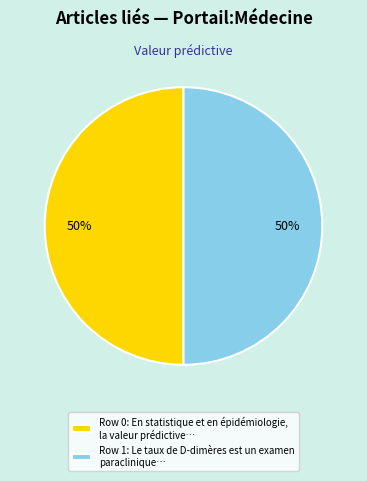

To the nearest percent, what portion does Row 0: En statistique et en épidémiologie, la valeur prédictive… represent?

50%